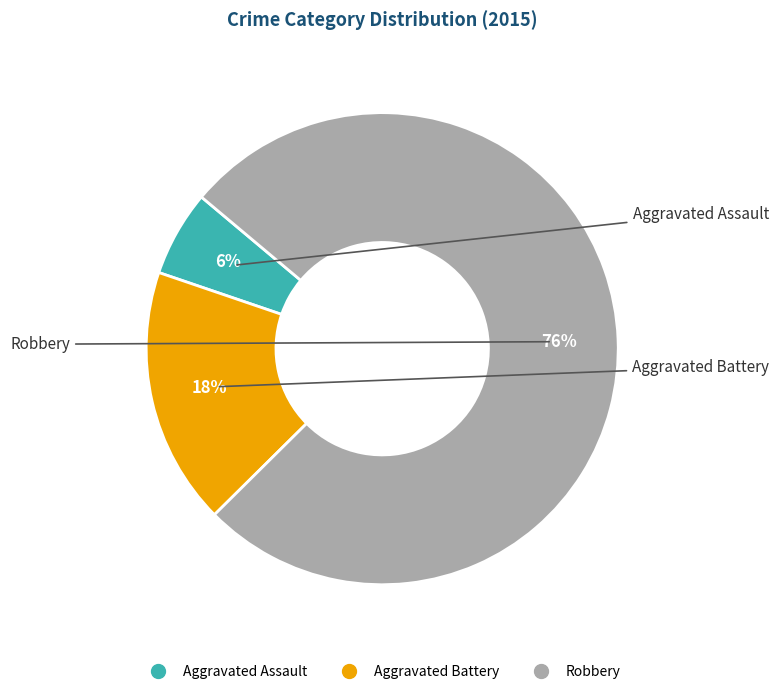

What is the majority slice?

Robbery